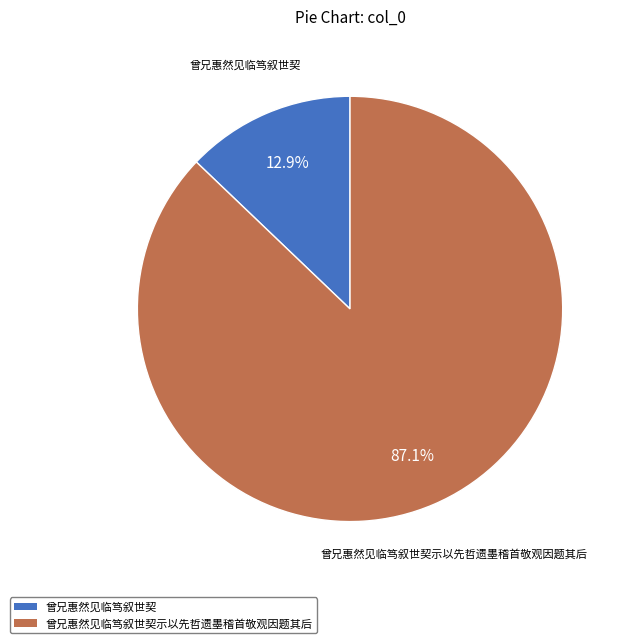

Is there any slice that represents more than half of the pie?

Yes